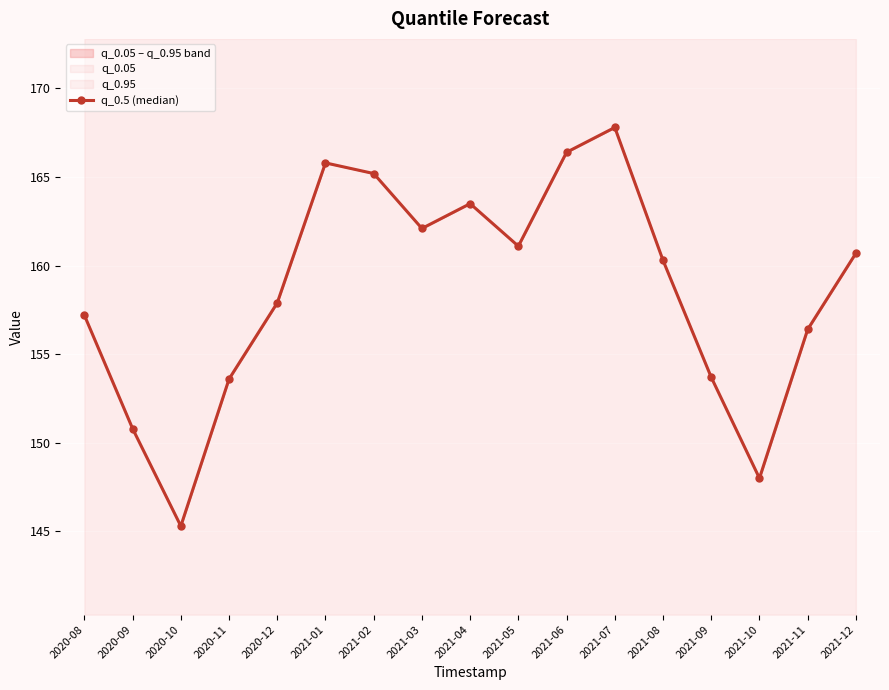

What is the value of the 8th point from the left?

162.1